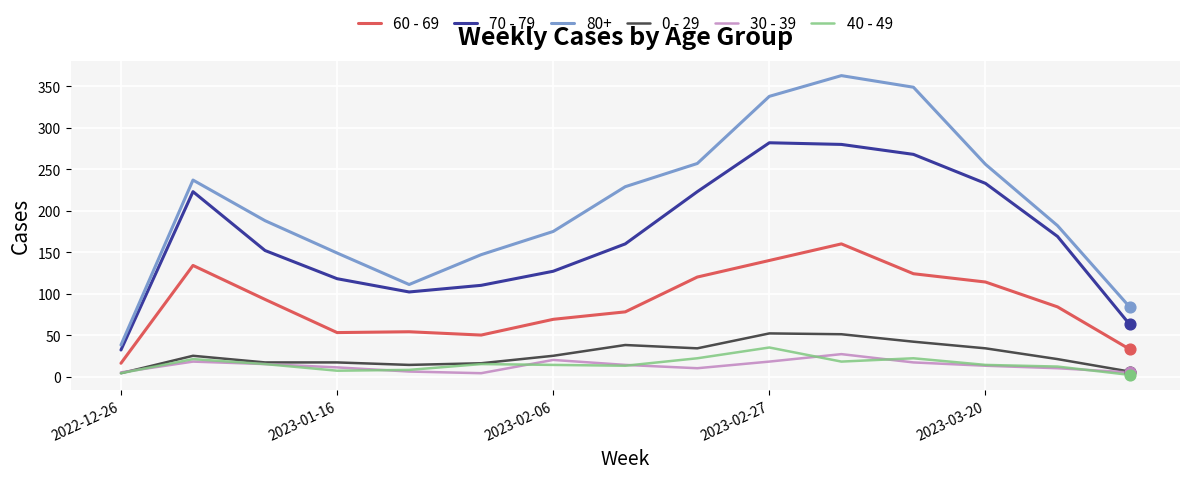

Which series has the widest spread of values?

80+